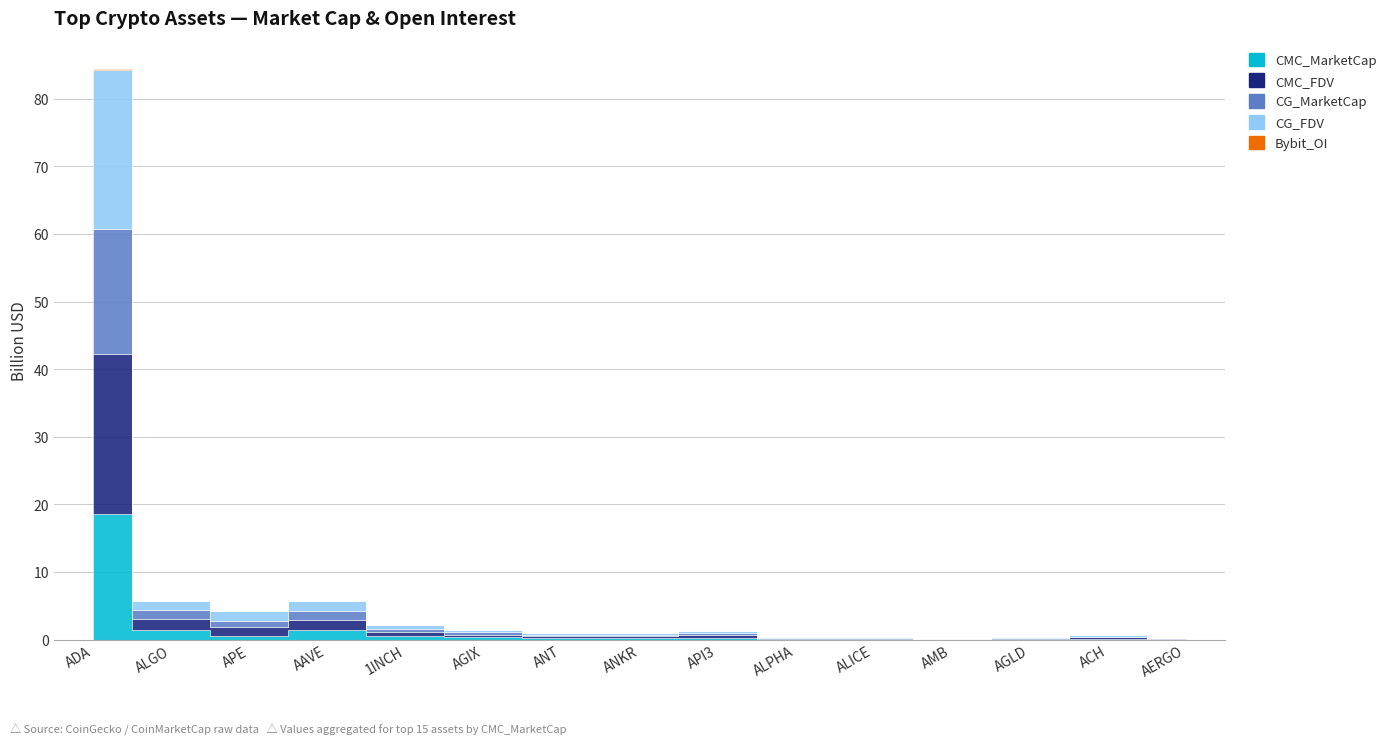

At which category is the sum across all series the highest?

ADA